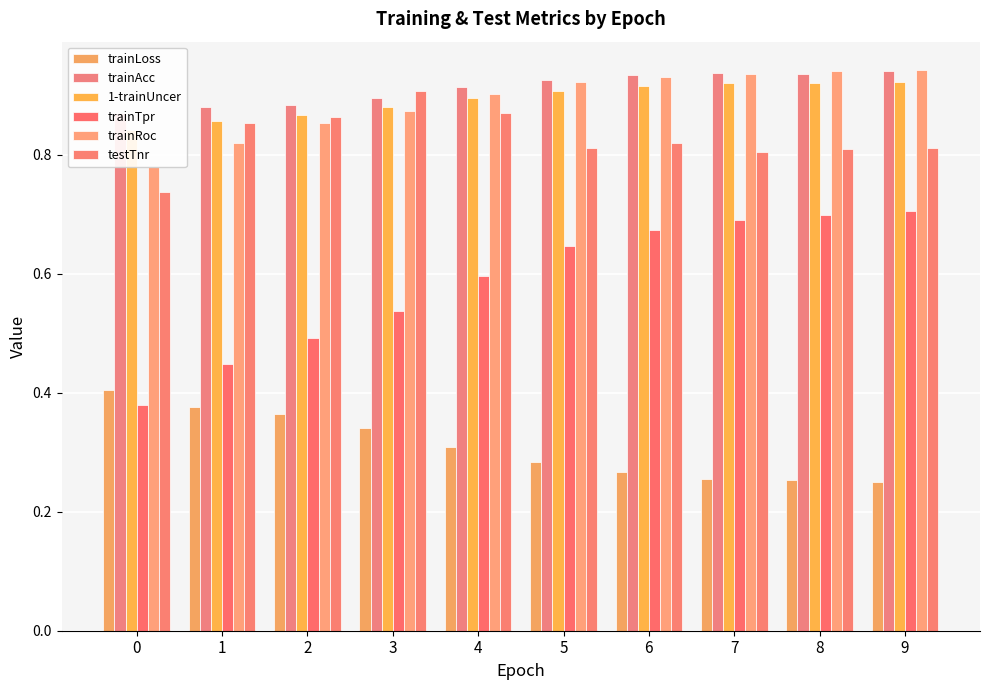

Which has a higher value, 6 or 9?

6